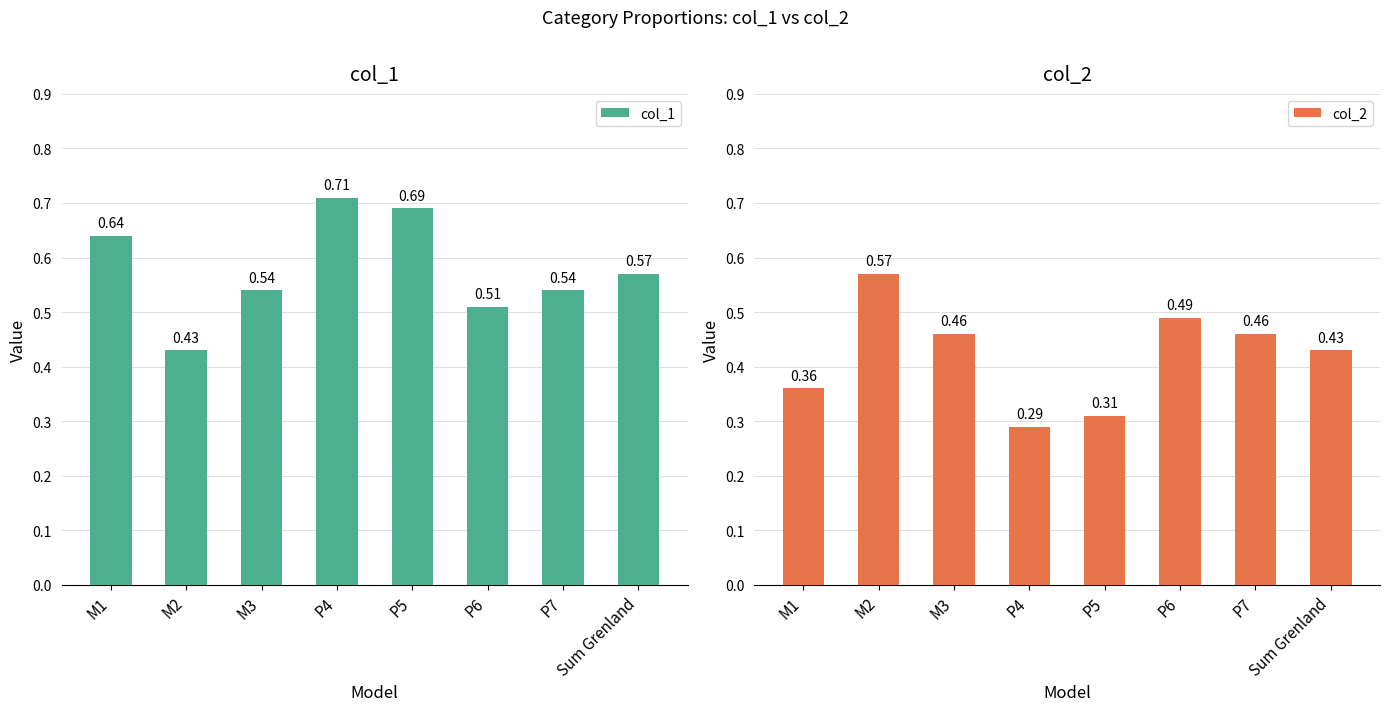

At how many categories does at least one series exceed 0?

8